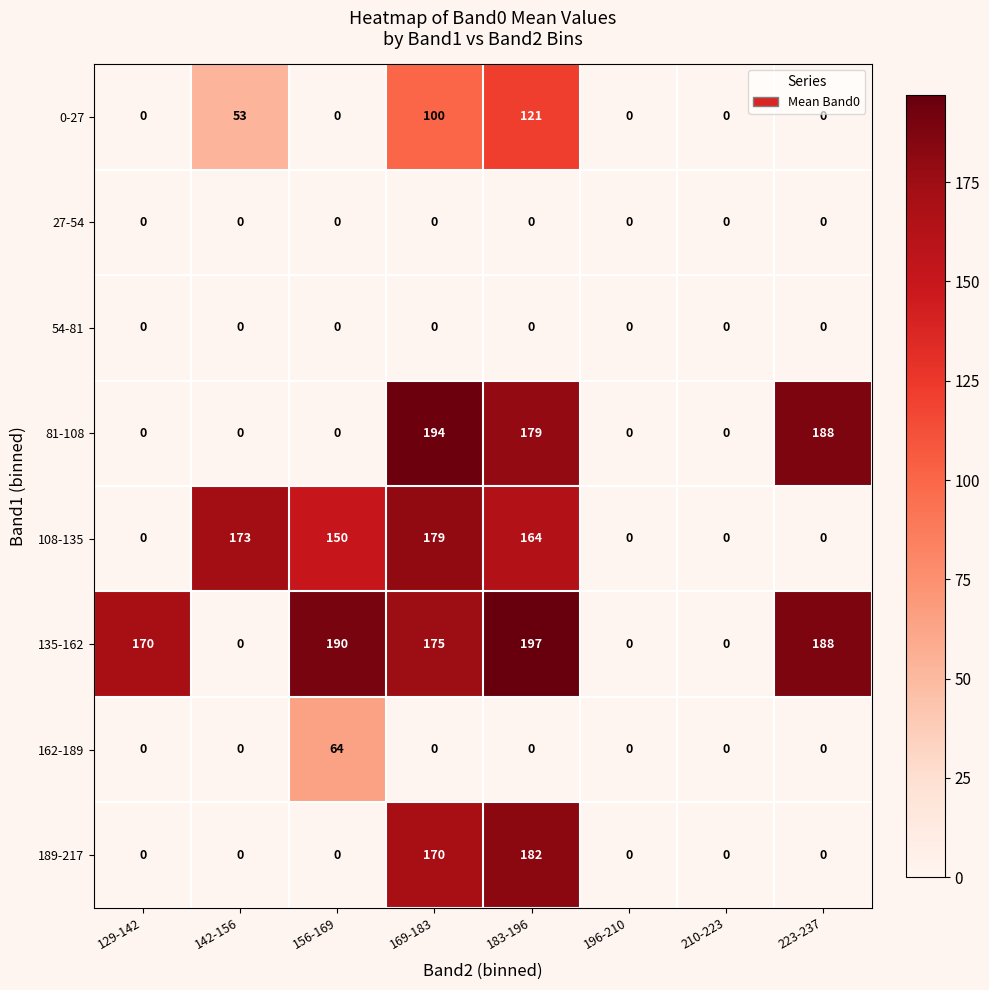

Which series has the largest total across all categories?

135-162